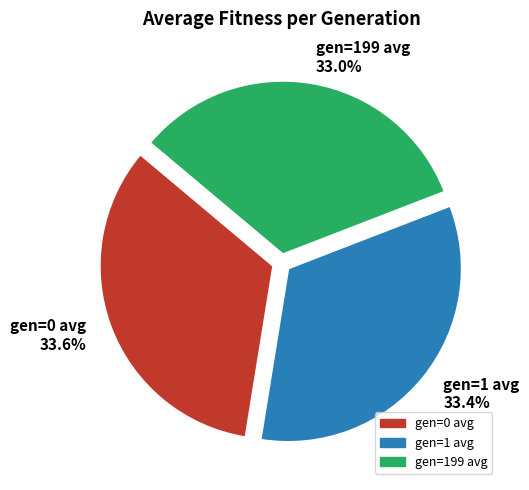

What is the ratio of the value at gen=0 avg 33.6% to the value at gen=199 avg 33.0%?

1.0